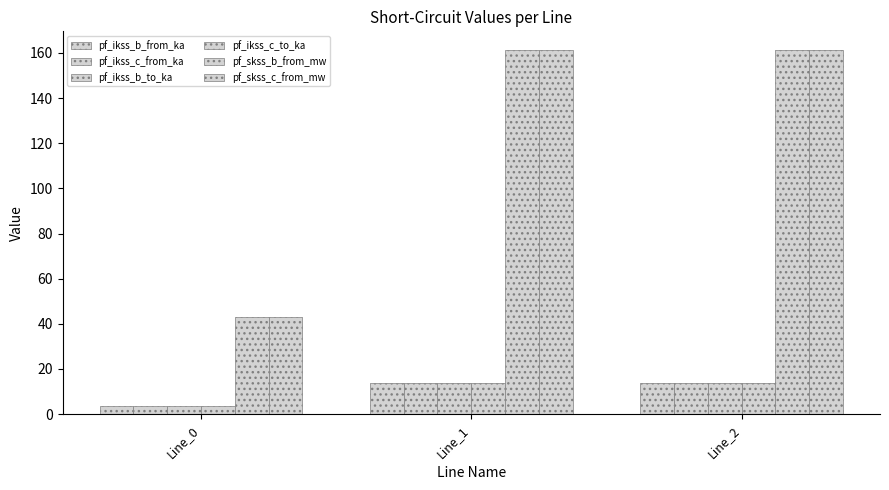

Count the number of categories in the chart.

3